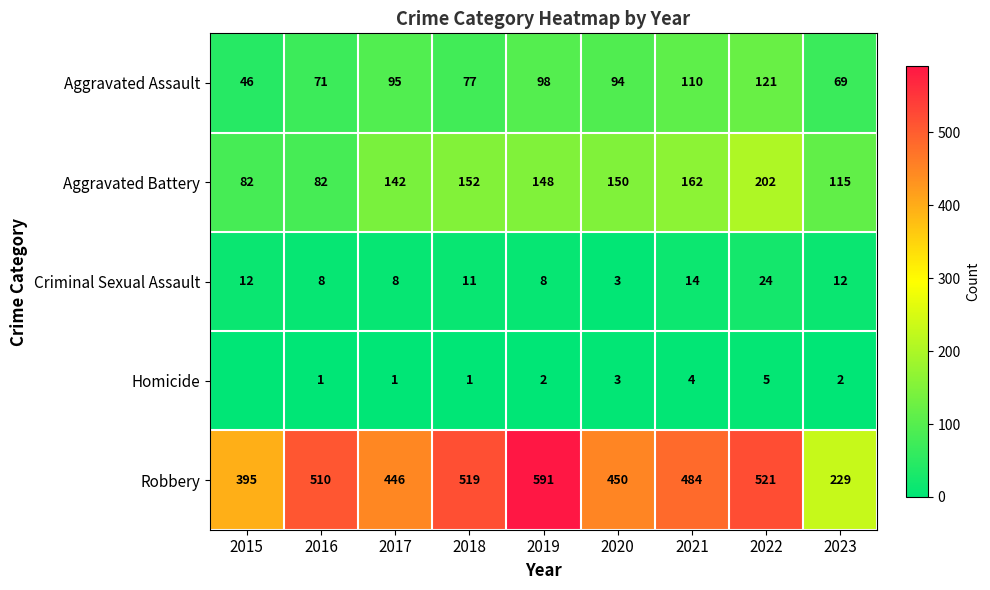

What is the average value of the Aggravated Assault series?

87